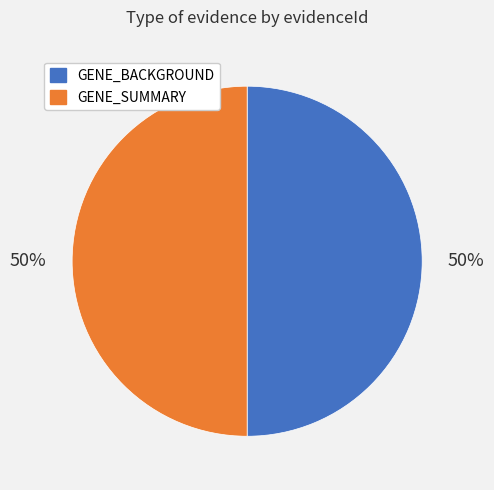

How many slices are in this pie chart?

2